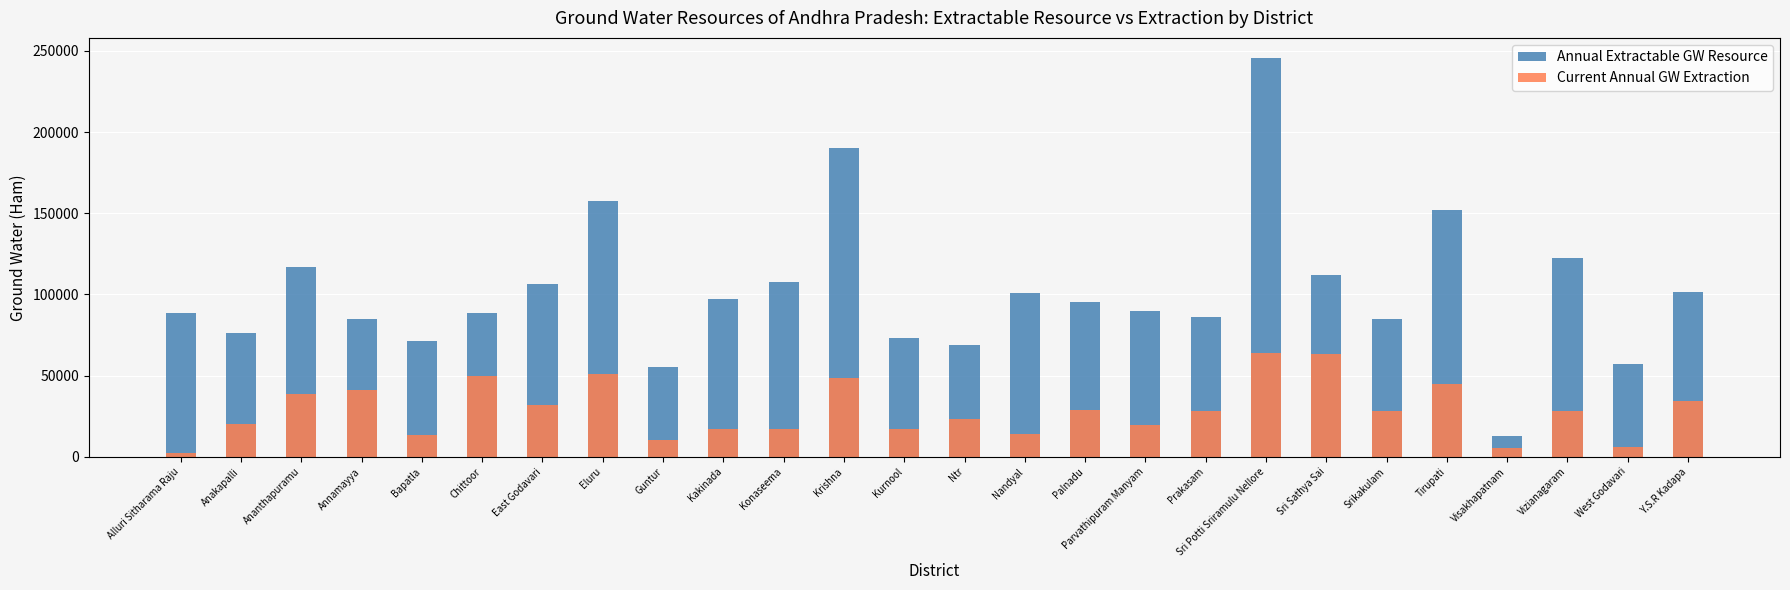

At which label does Annual Extractable GW Resource first exceed 95286?

Ananthapuramu